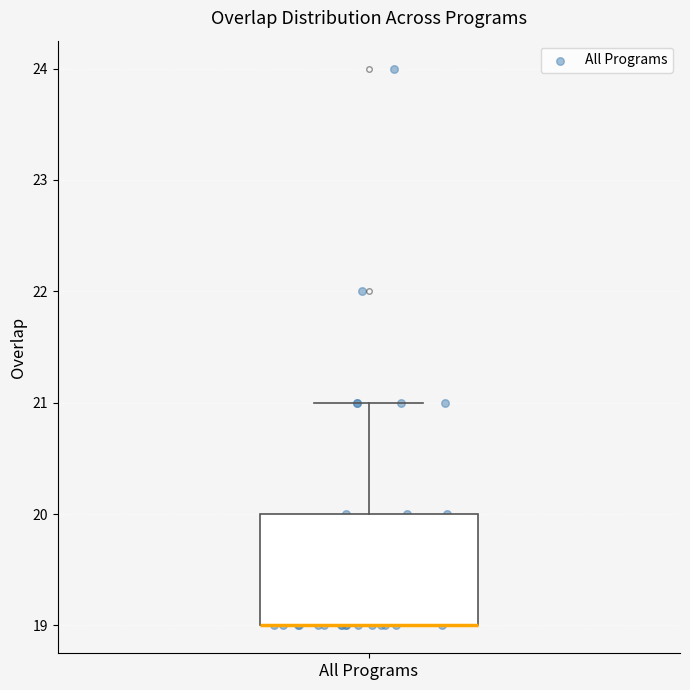

Read this box plot against the y-axis: the position of the median line, the range covered by the box, and the ends of both whiskers. The values are not printed on the chart, so give them approximately, as read against the axis.

median 19 (drawn on the box's lower edge), box 19 to 20, whiskers 19 to 21